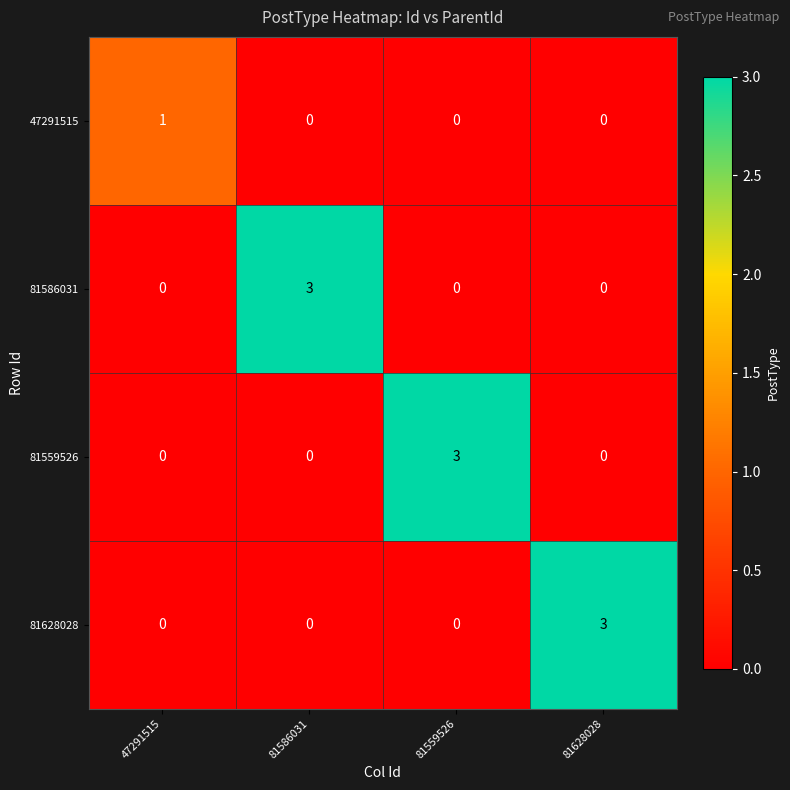

What is the difference between the maximum and minimum values in the 81628028 series?

3